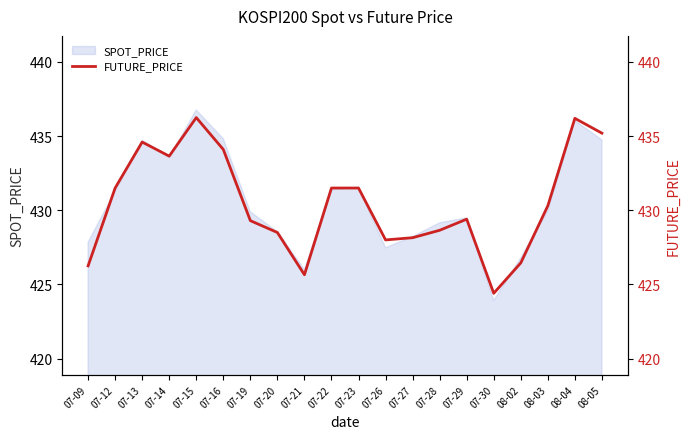

What is the label of the 11th point from the right?

07-22